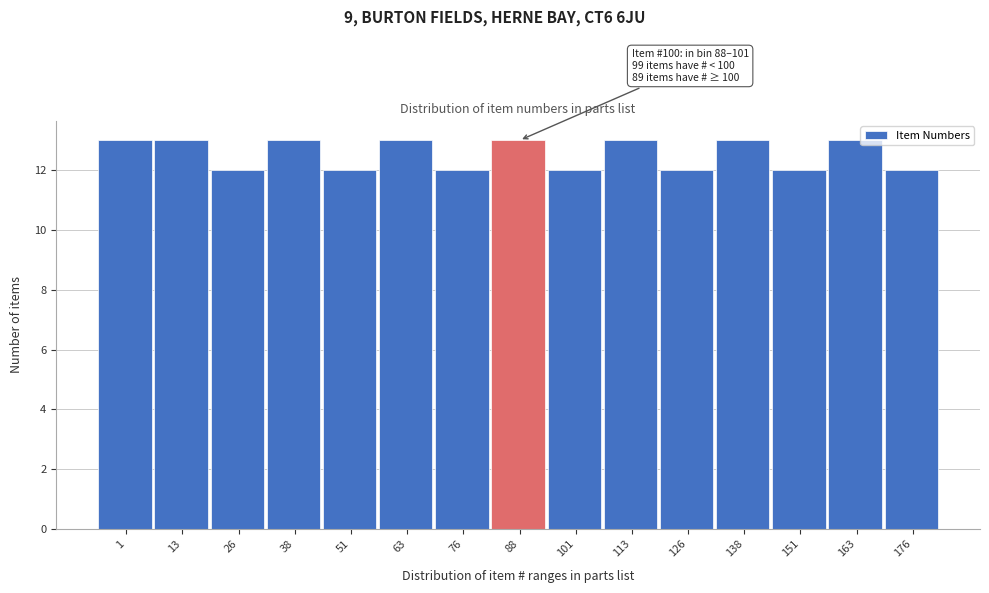

Reading right to left, transcribe all the data shown in this chart.

12	13	12	13	12	13	12	13	12	13	12	13	12	13	13